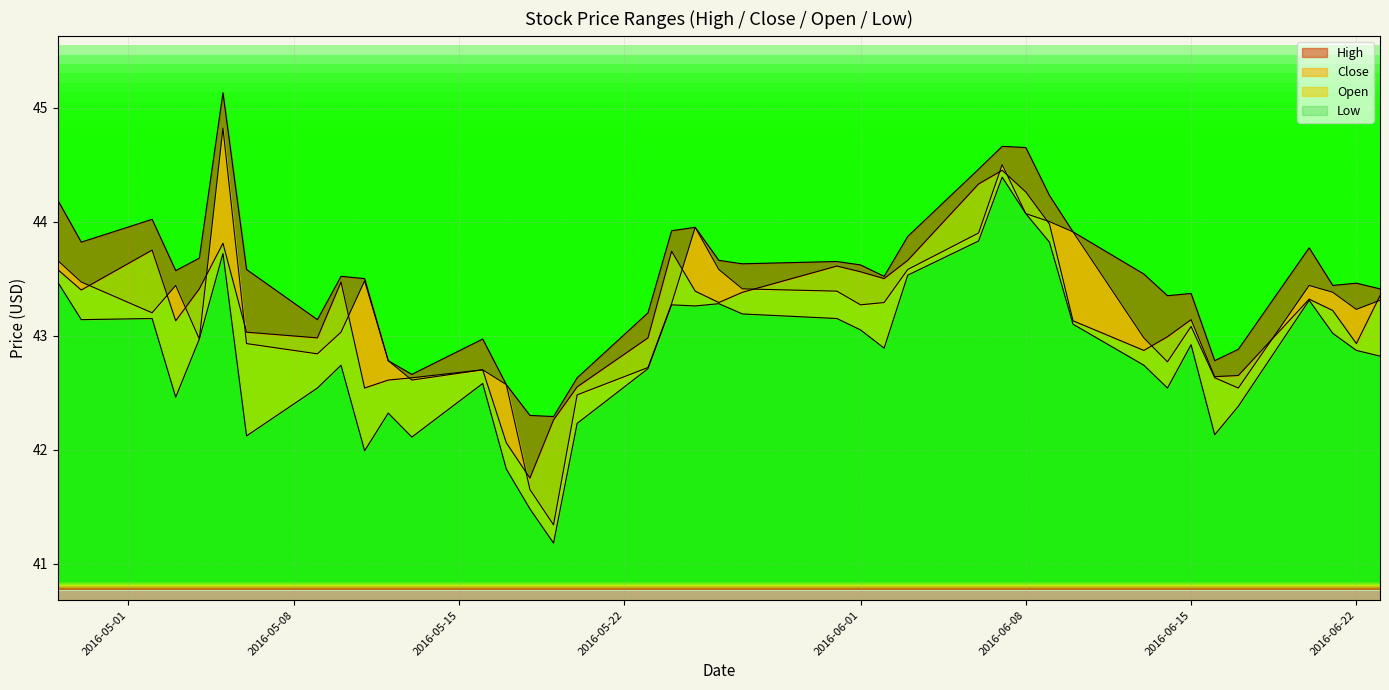

True or false: Close has more than 2 interior local peaks.

True